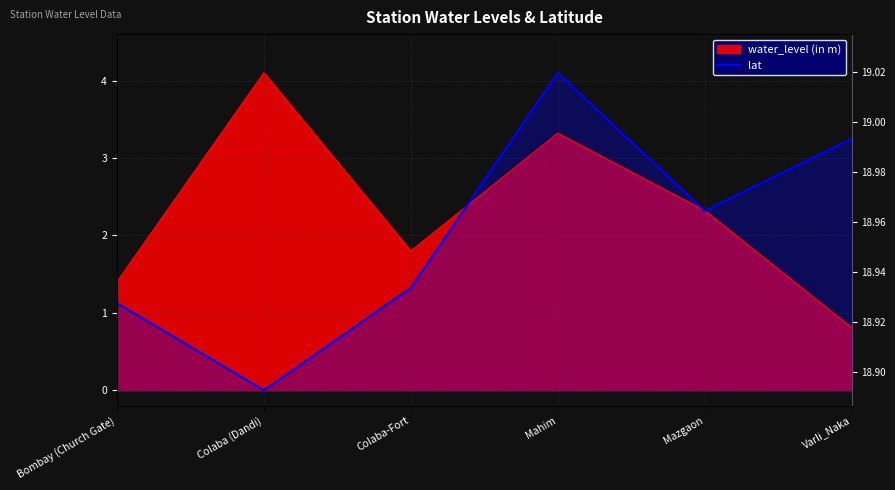

Which label corresponds to the smallest value in the chart?

Colaba (Dandi)